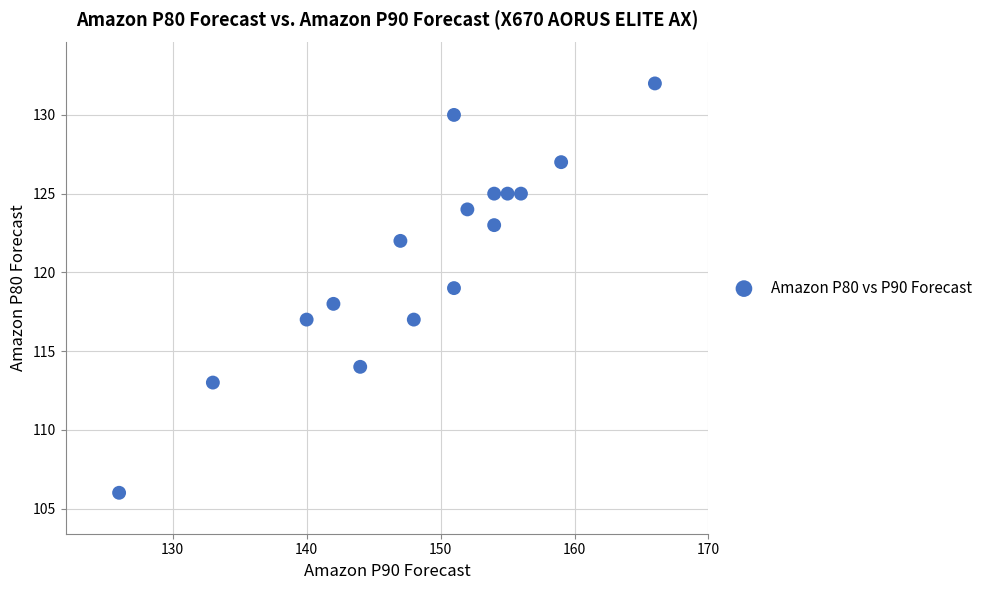

What is the range of X values (max minus min)?

40